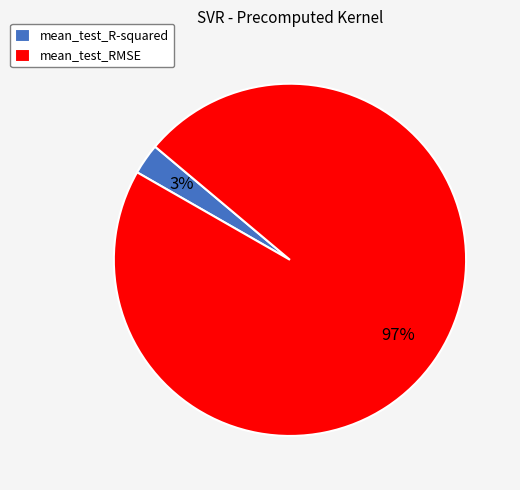

To the nearest percent, what percentage of the pie is mean_test_RMSE?

97%